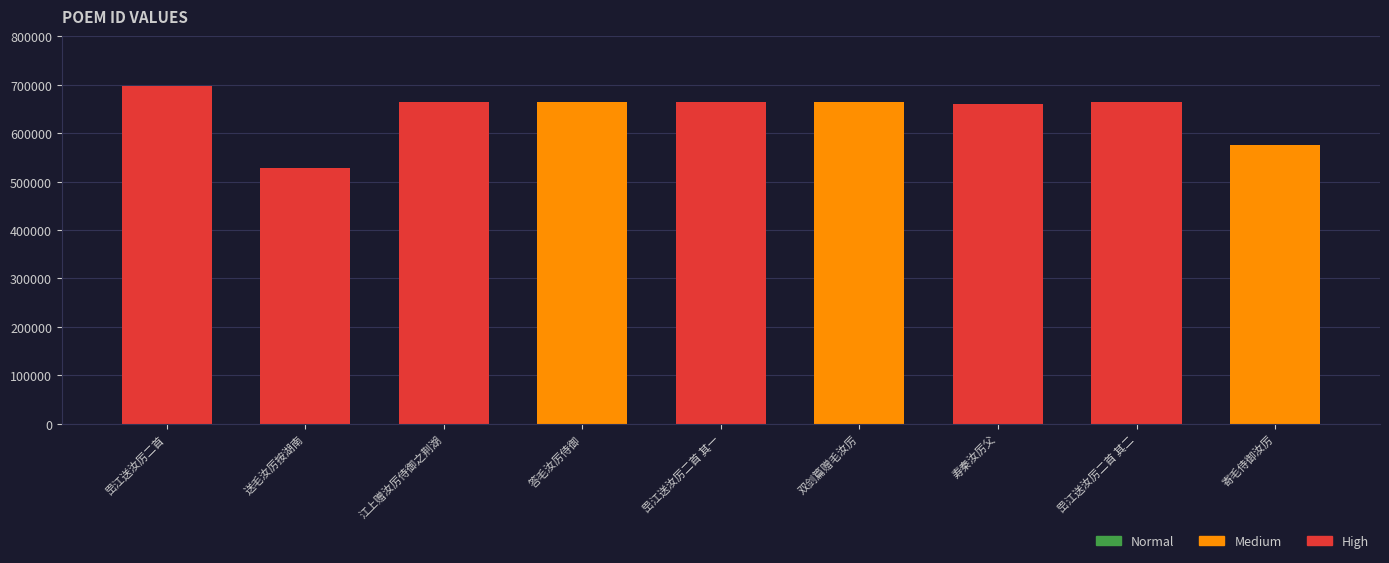

How many series are shown in this chart?

1